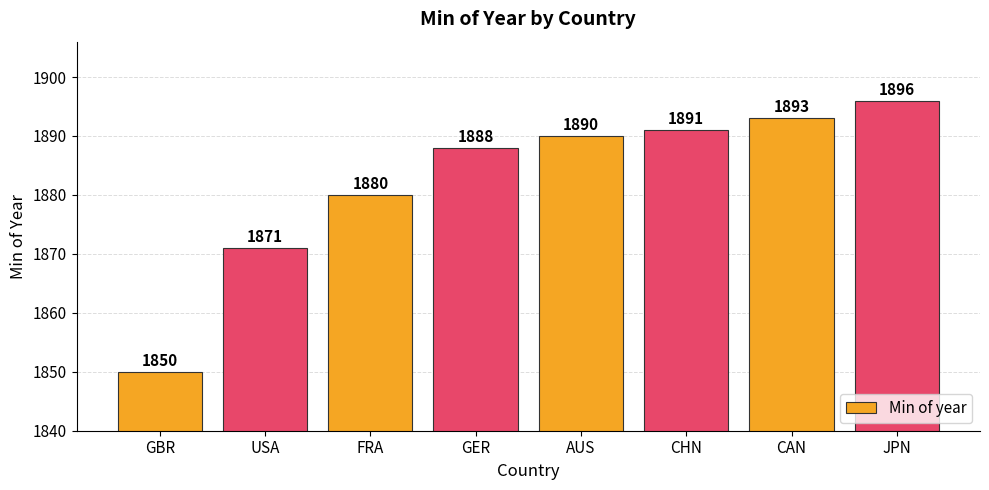

What is the label of the 1st bar from the right?

JPN